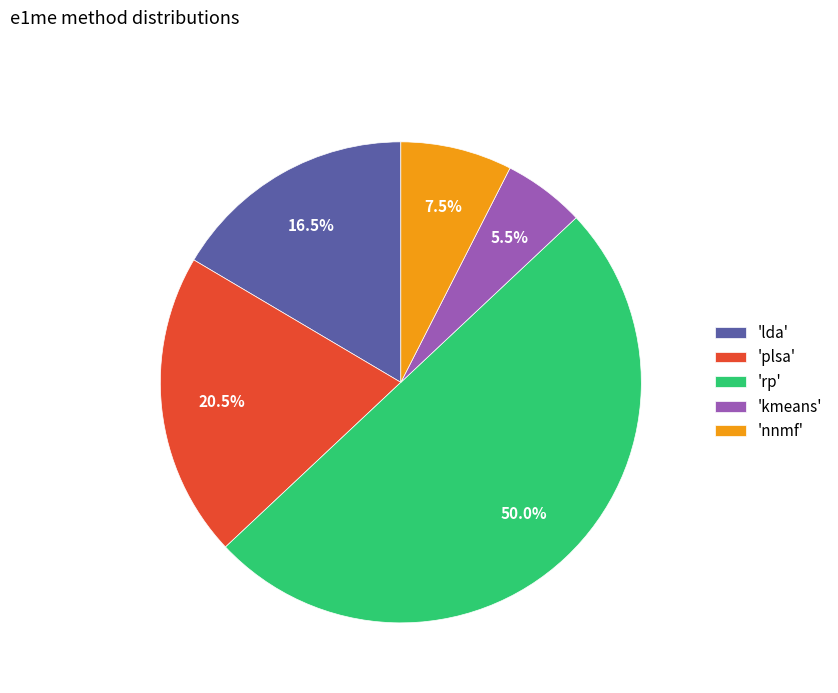

Is the sum of 'lda' and 'kmeans' greater than half?

No